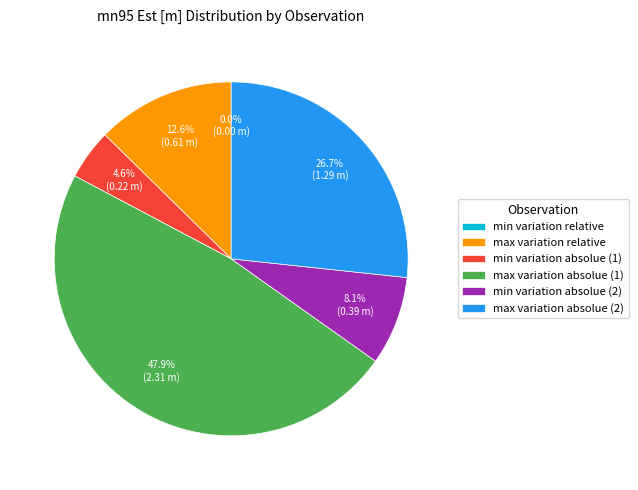

Does max variation relative represent more than half of the total?

No